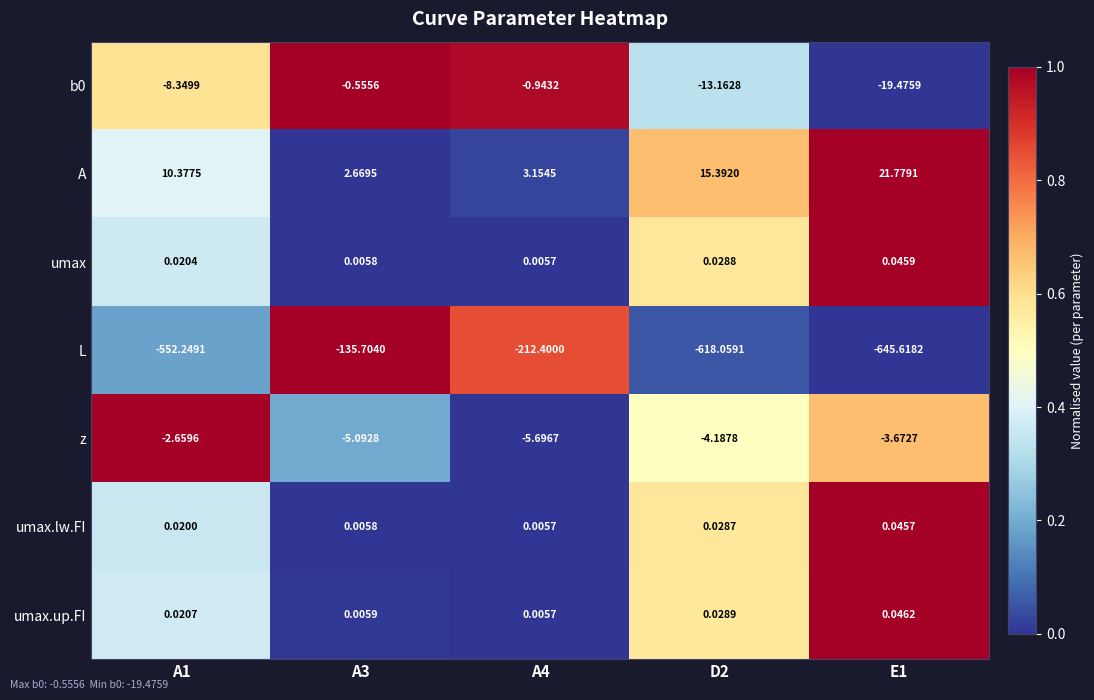

Is the value of b0 at A4 greater than the value of umax at D2?

No